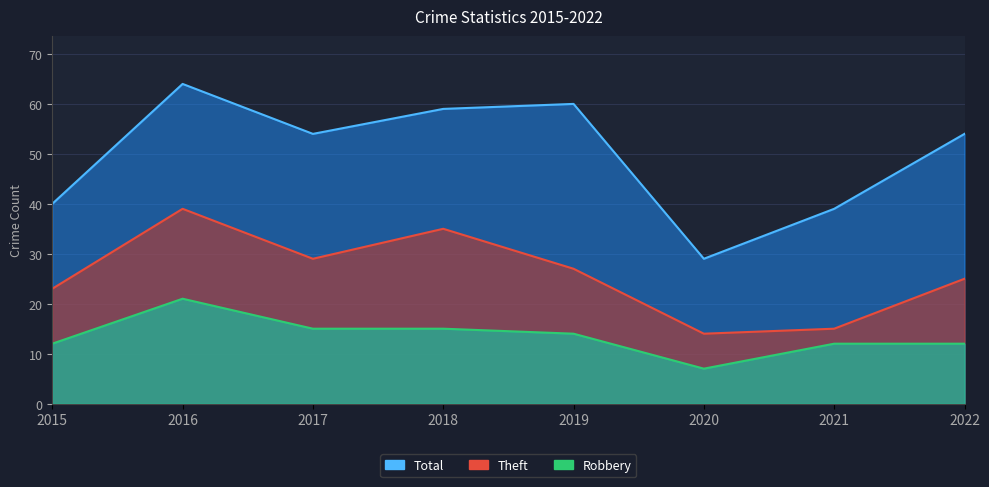

Where is Total nearest to the value 46?

2015